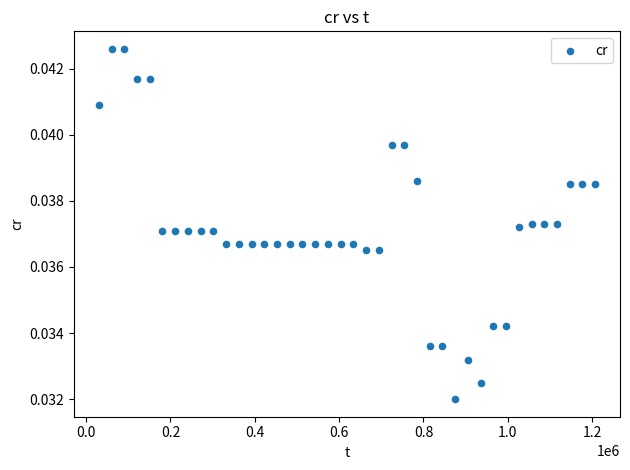

What is the range of X values (max minus min)?

1177047.0